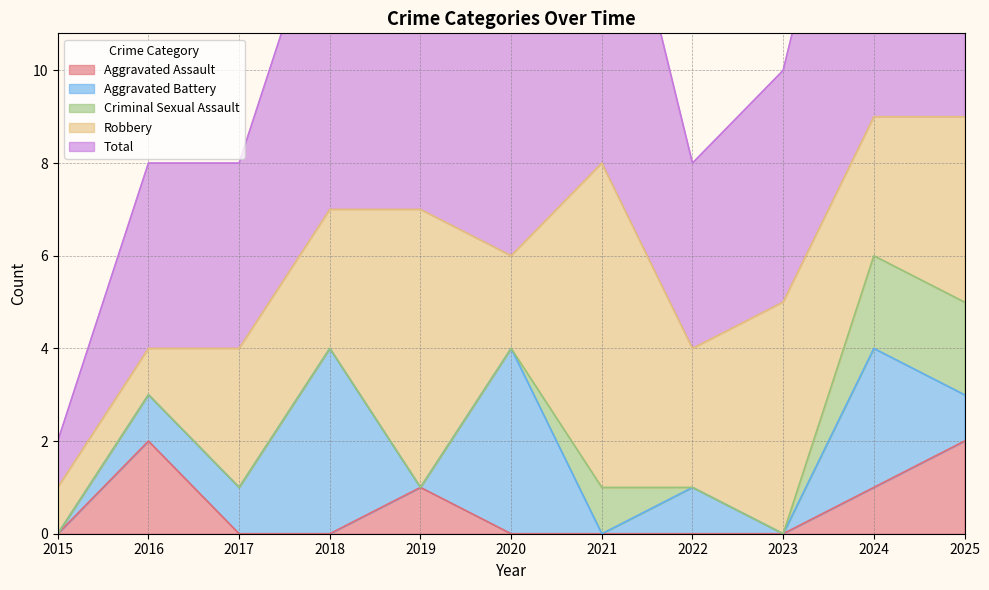

Is the value of Aggravated Battery at 2023 greater than the value of Total at 2022?

No